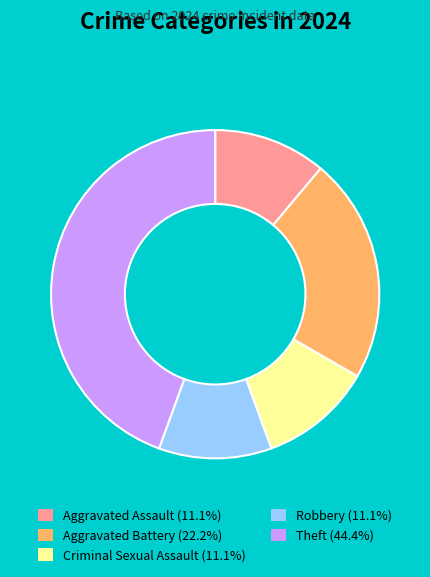

Is the sum of Aggravated Battery and Aggravated Assault greater than half?

No